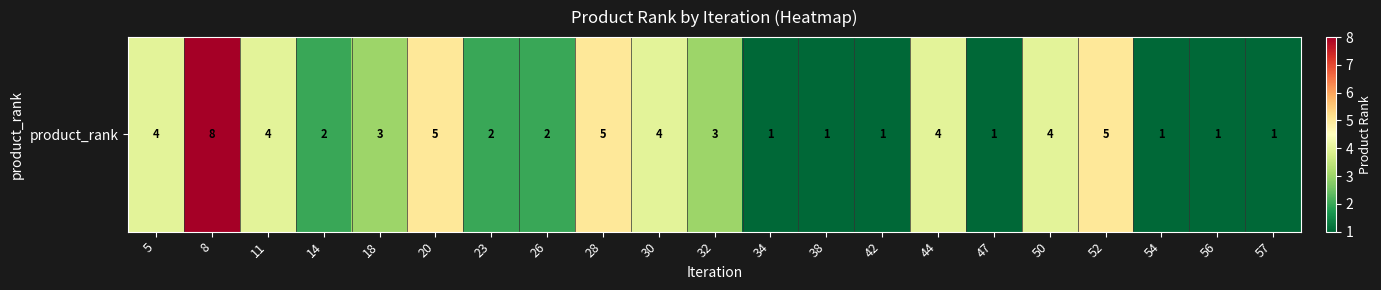

What is the ratio of the value at 23 to the value at 47?

2.0